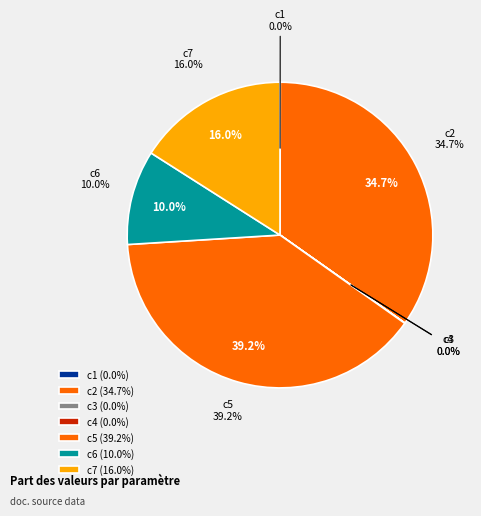

What percentage is NOT represented by c3?

100.0%